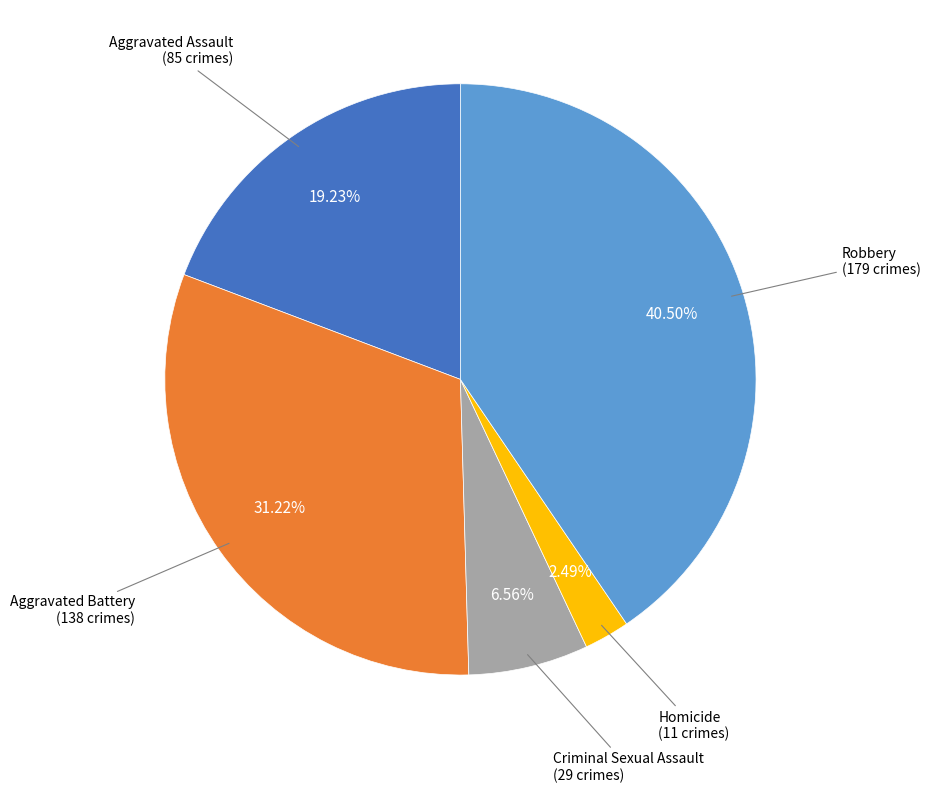

Is there any slice that represents more than half of the pie?

No